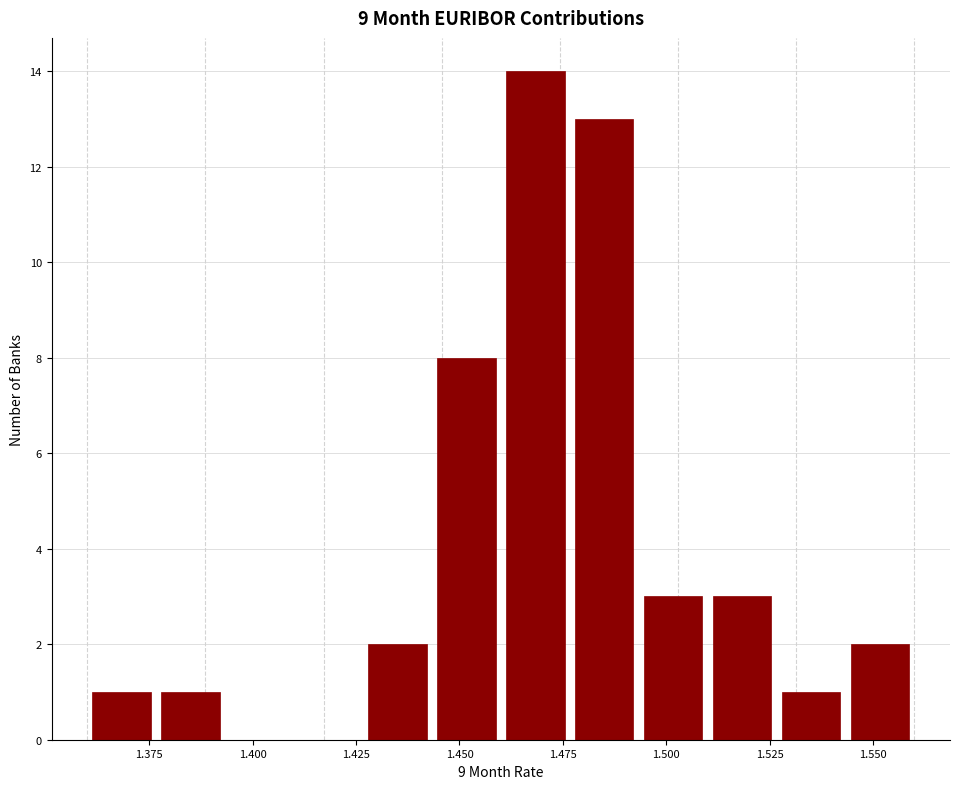

Read against the x-axis, roughly where is the centre of the tallest bar?

1.470